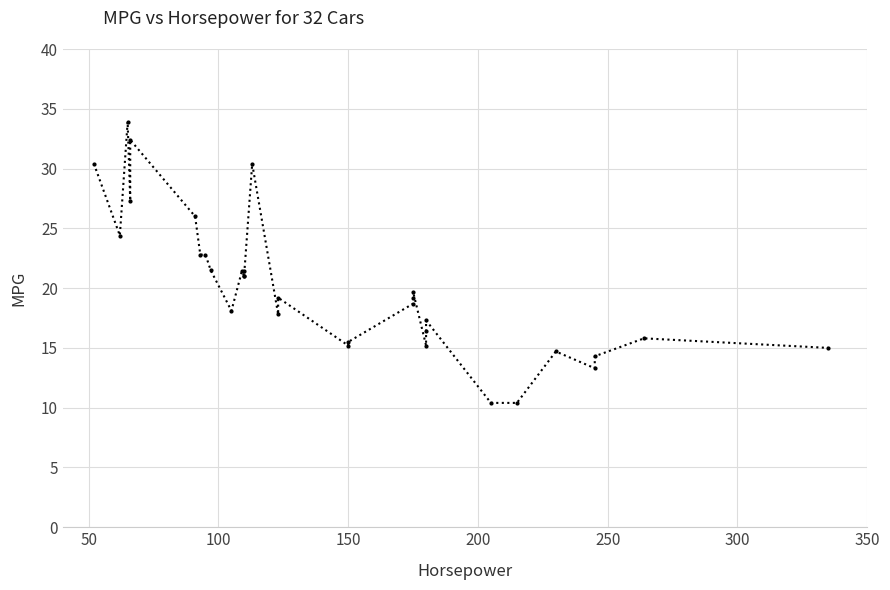

What is the greatest value displayed?

33.9